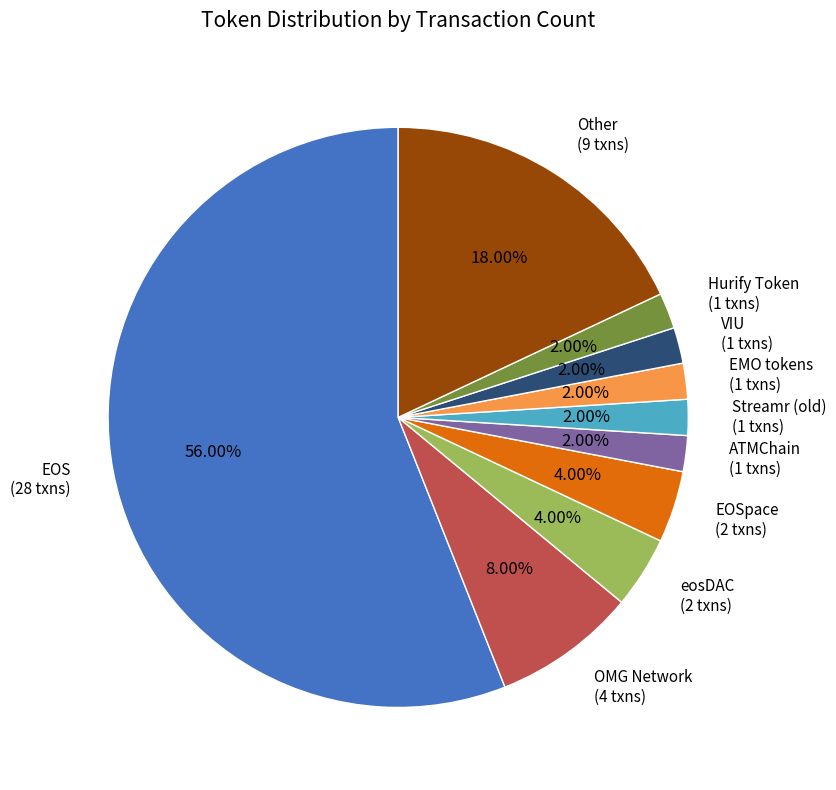

Combined, do Hurify Token (1 txns) and OMG Network (4 txns) account for over 50%?

No